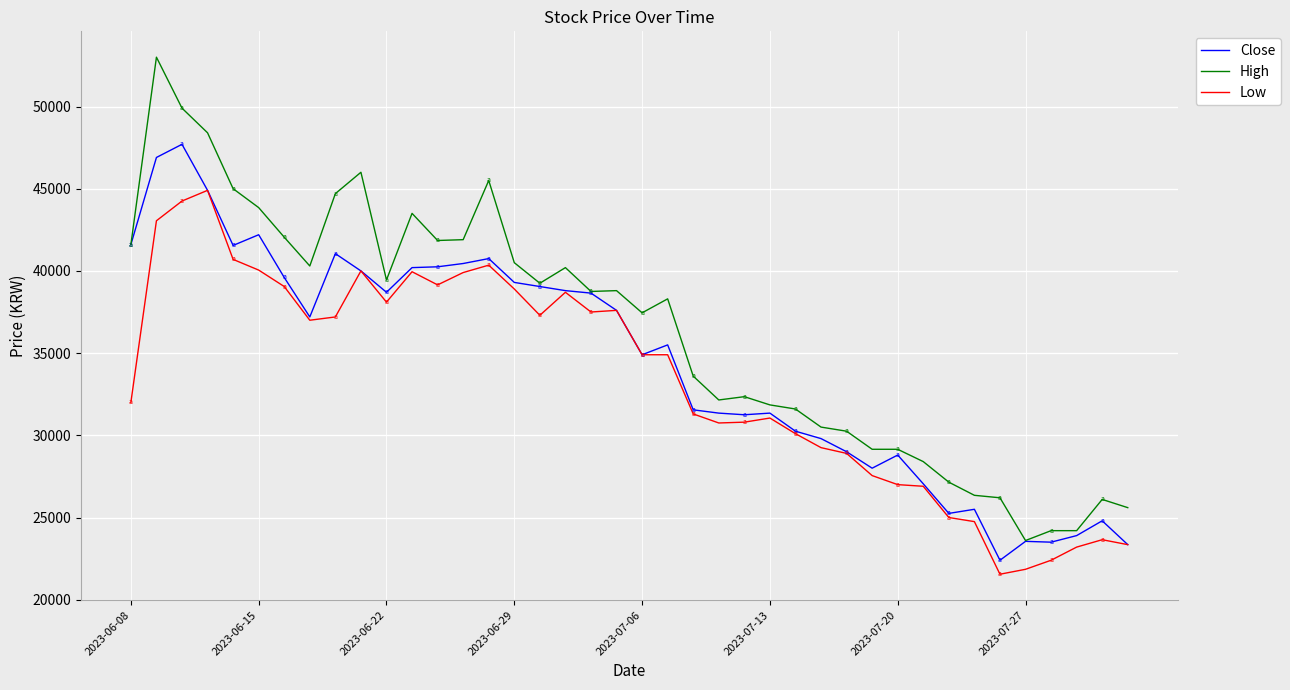

What is the minimum value shown in the chart?

21550